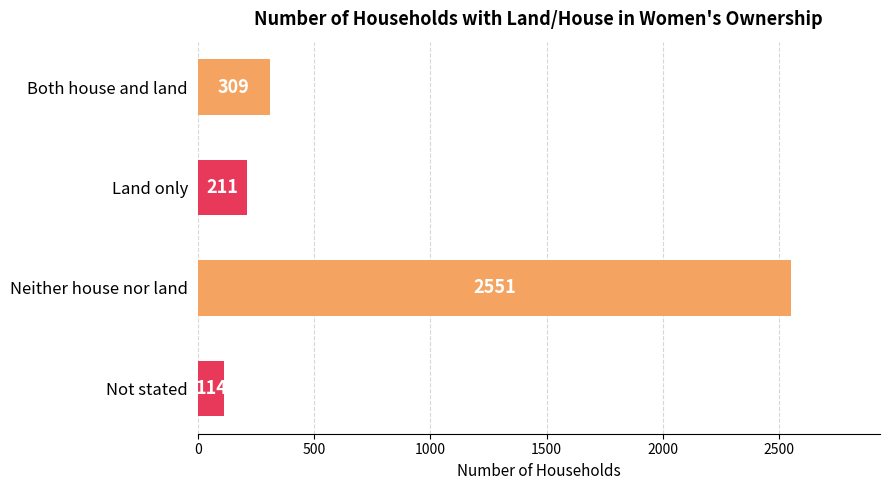

Rank the categories by value from lowest to highest.

Not stated, Land only, Both house and land, Neither house nor land